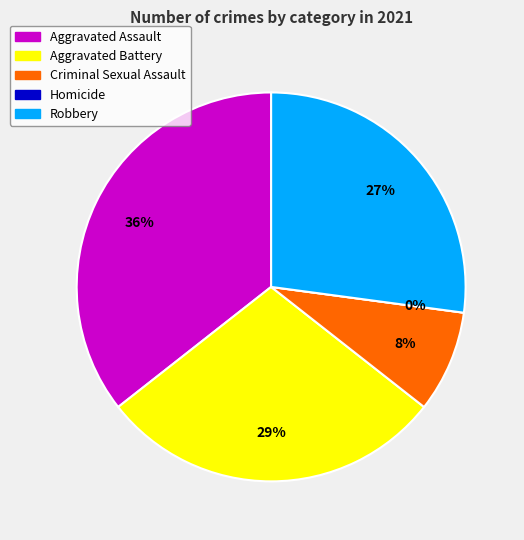

What is the largest slice in the pie chart?

Aggravated Assault